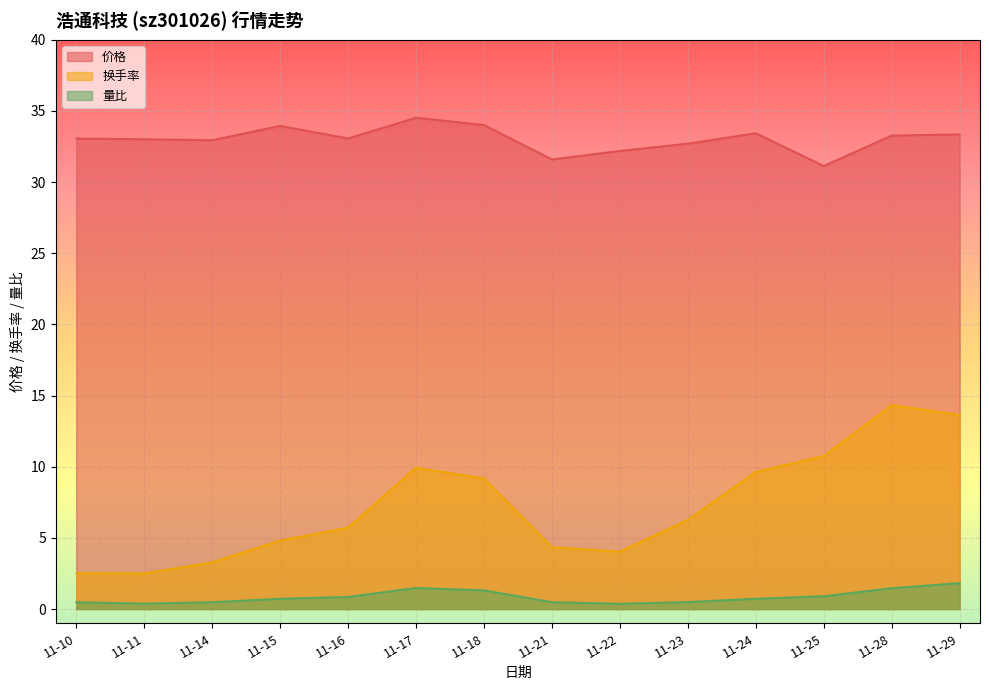

What is the average value of the 量比 series?

0.9